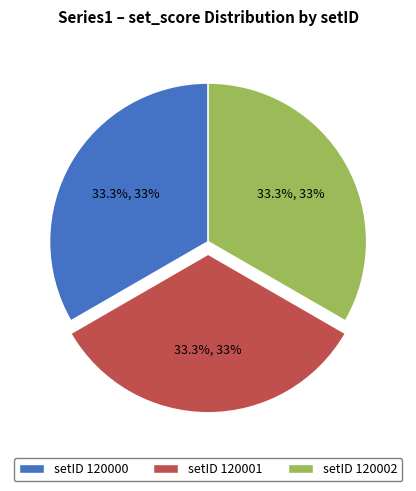

What is the ratio of the value at setID 120002 to the value at setID 120001?

1.0